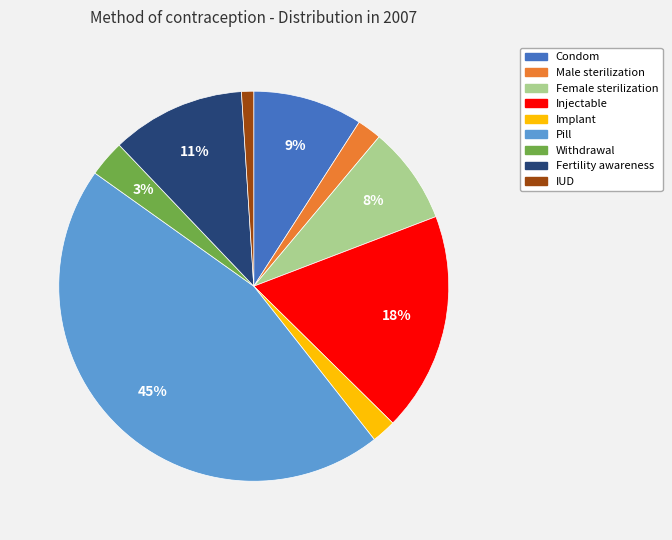

Does Pill represent more than half of the total?

No